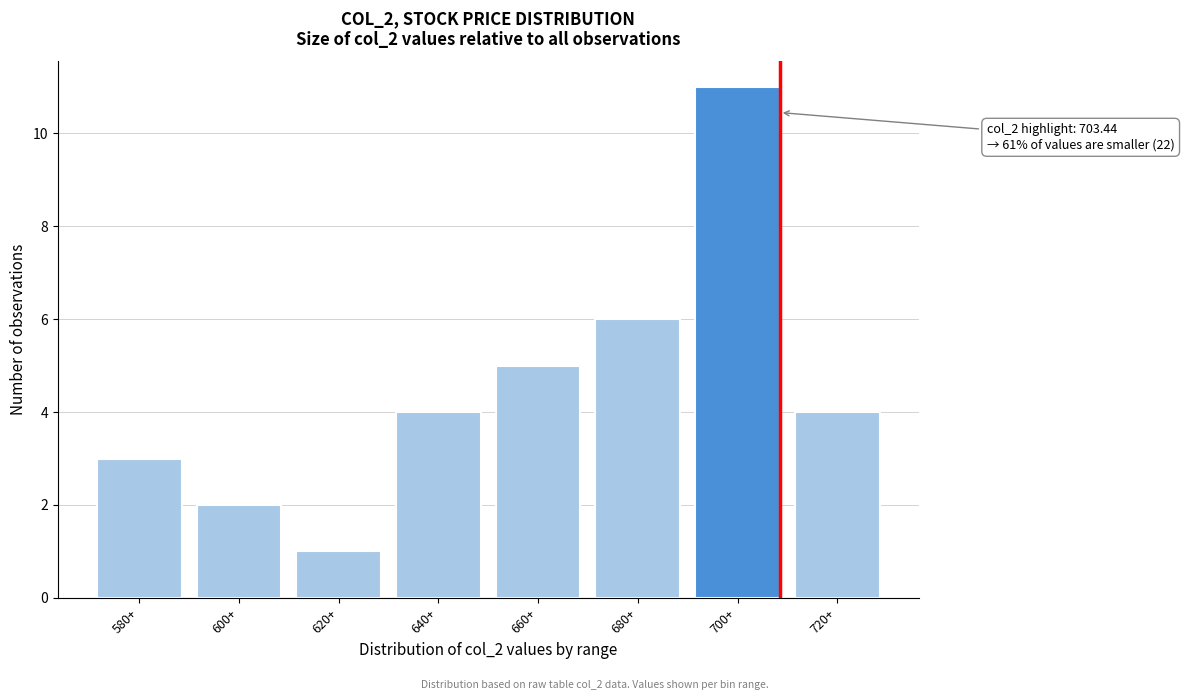

Reading left to right, extract all data points from this chart.

580+=3	600+=2	620+=1	640+=4	660+=5	680+=6	700+=11	720+=4